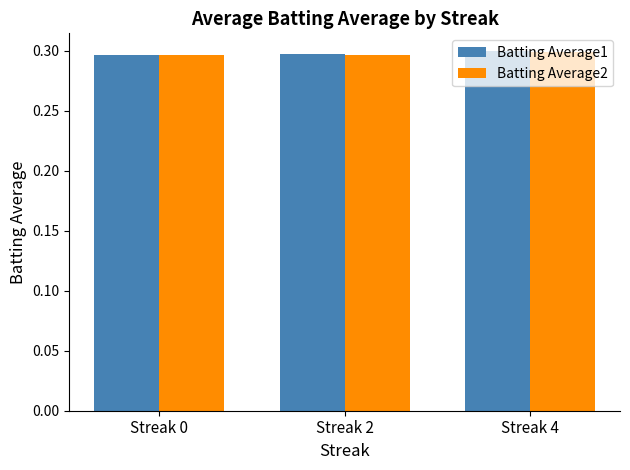

At how many categories does at least one series exceed 0?

3